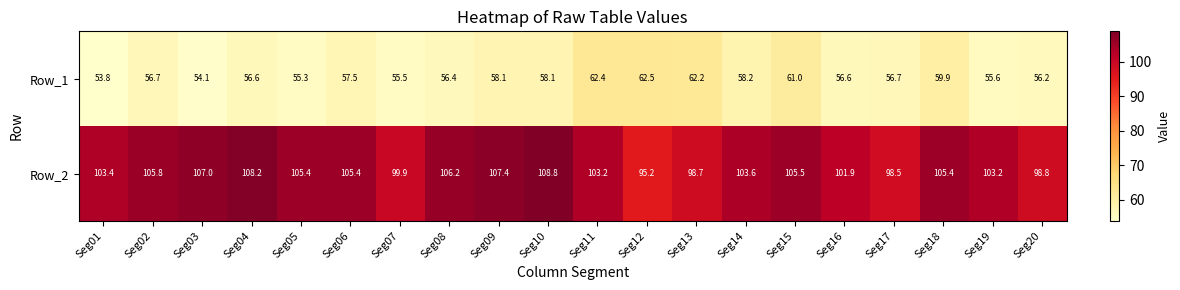

Which series has the largest total across all categories?

Row_2